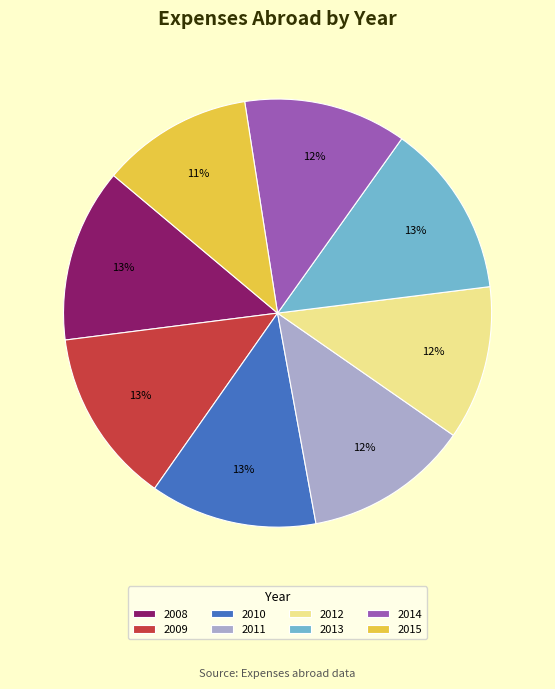

Count the number of slices in the pie.

8